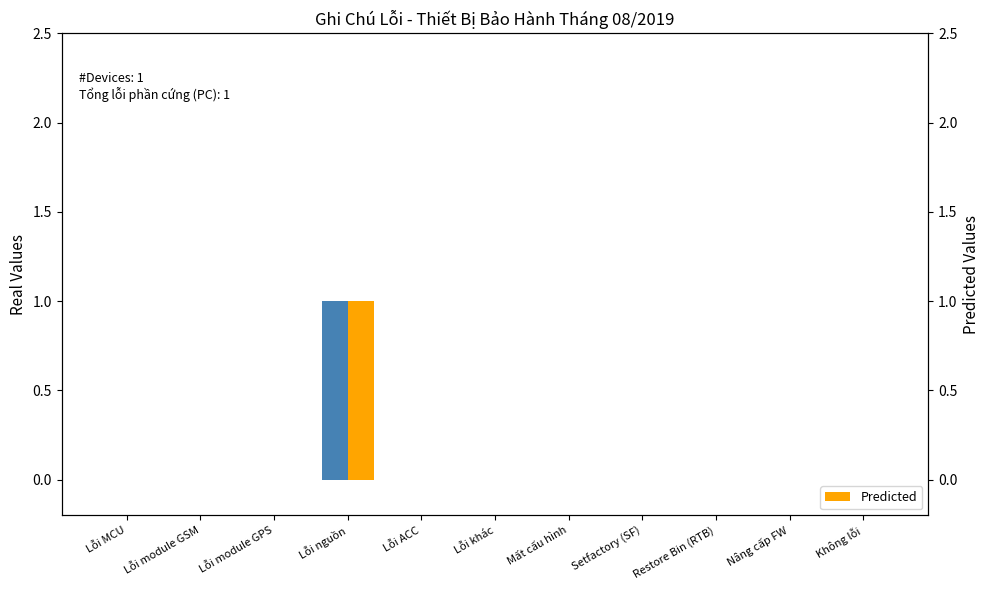

The value of Predicted at Mất cấu hình is 0. True or false?

True